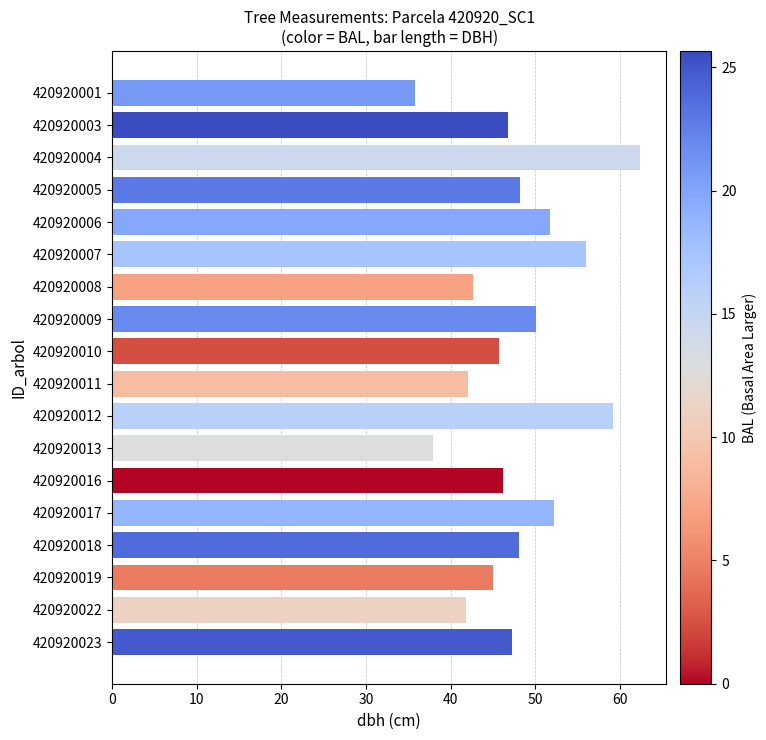

The chart shows a value of 59.0 at 420920022. True or false?

False